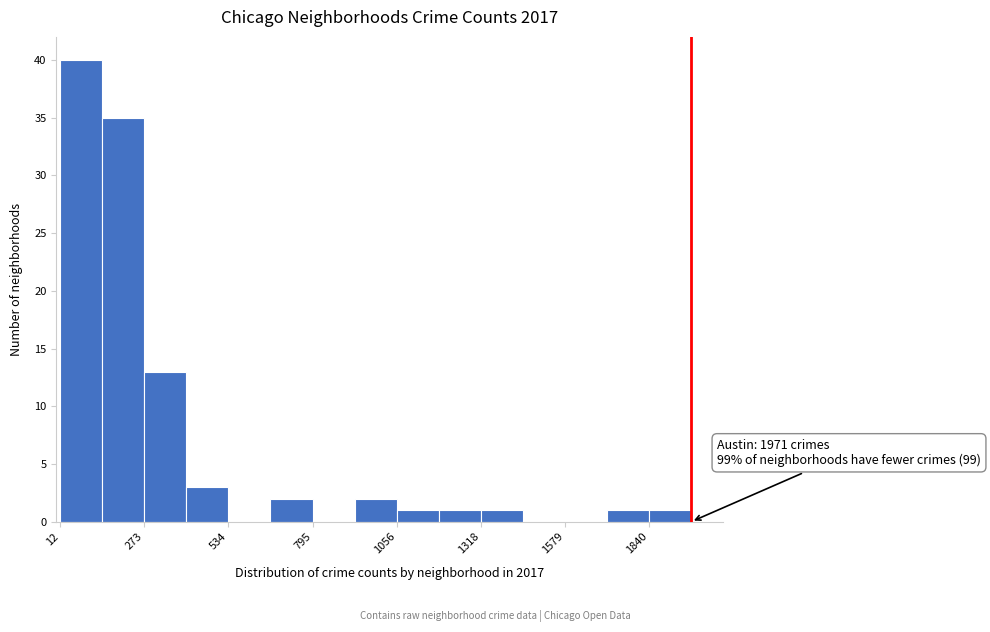

Around what value on the x-axis is the tallest bar? Give the approximate position of its centre, as read against the axis.

100